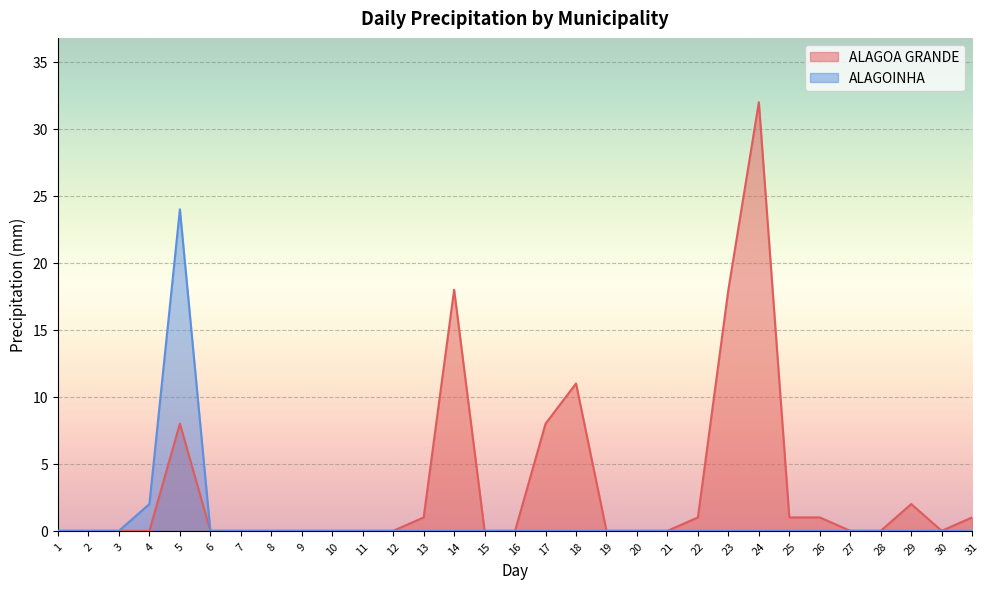

List the labels in order of ALAGOINHA value, largest first.

5, 4, 1, 2, 3, 6, 7, 8, 9, 10, 11, 12, 13, 14, 15, 16, 17, 18, 19, 20, 21, 22, 23, 24, 25, 26, 27, 28, 29, 30, 31